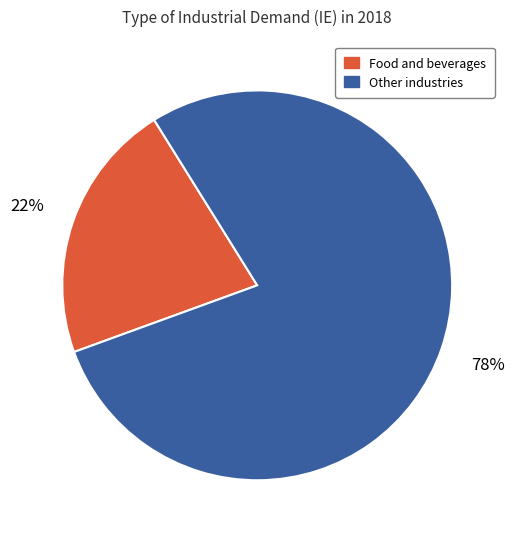

Rank the categories by value from highest to lowest.

Other industries, Food and beverages